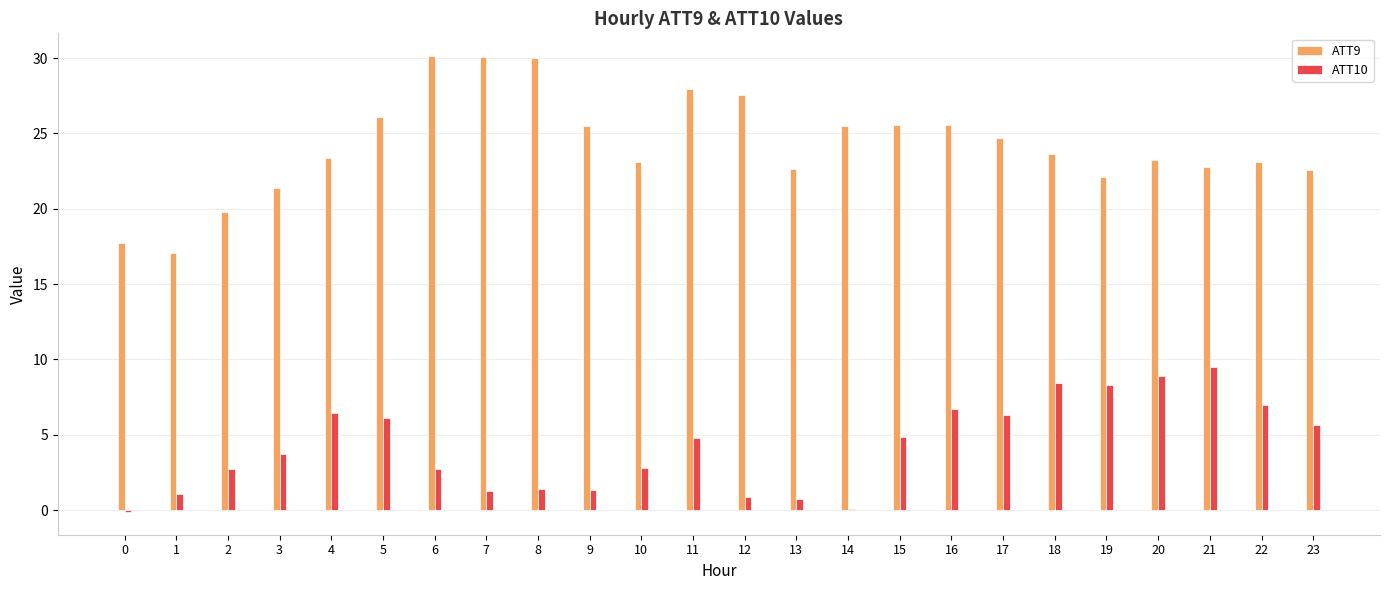

Which series has the largest total across all categories?

ATT9